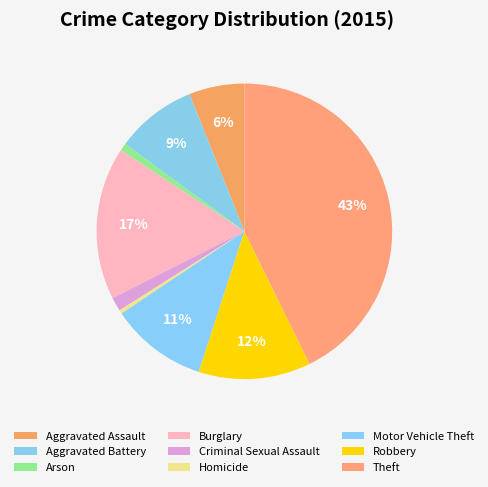

Does Aggravated Assault represent more than half of the total?

No